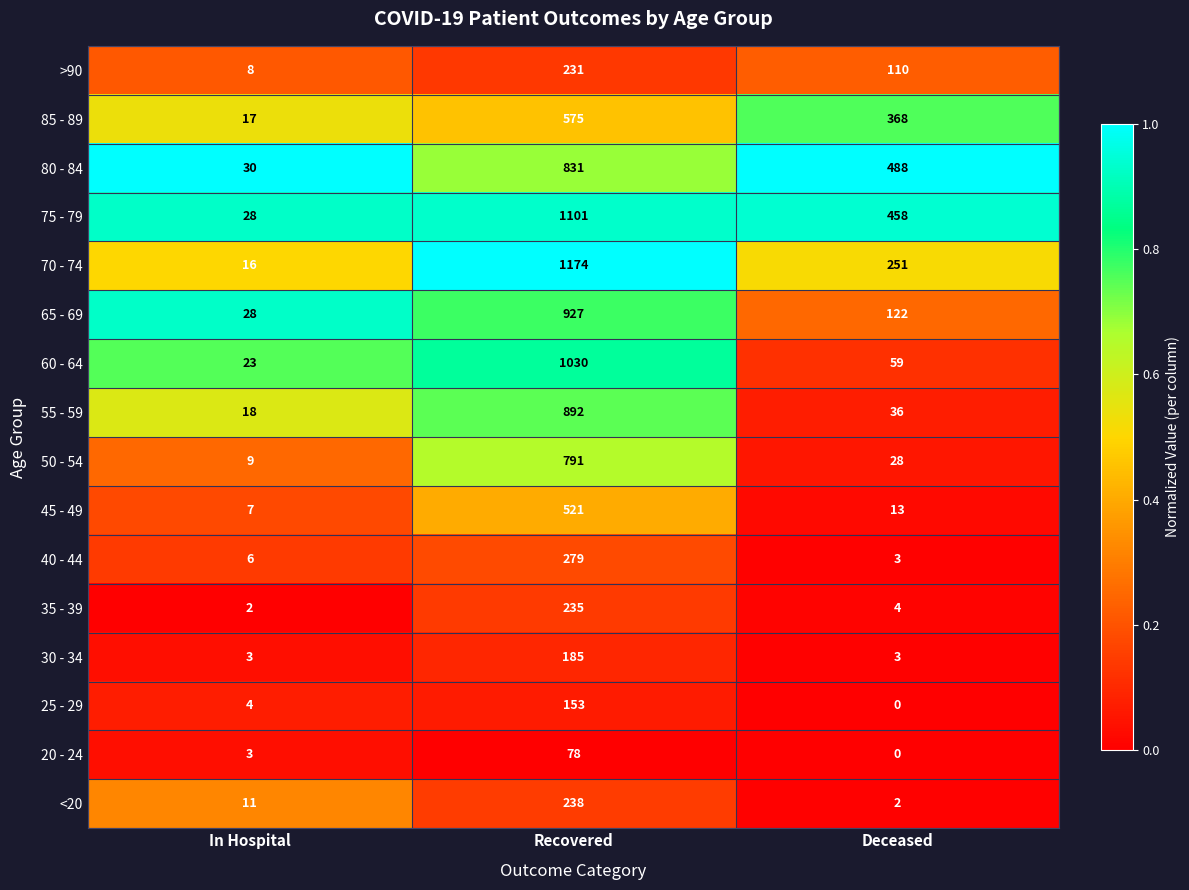

Which label corresponds to the smallest value in the chart?

Deceased